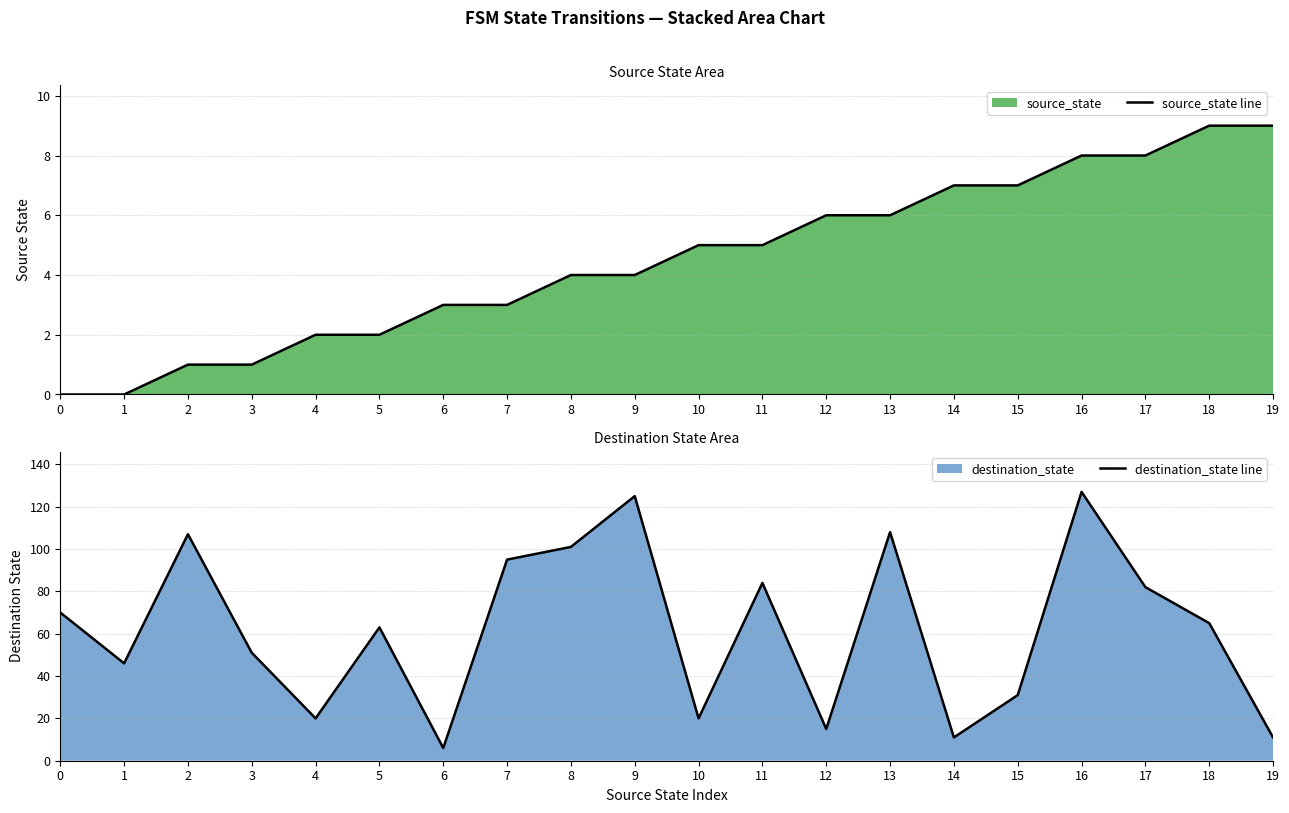

How many values in the source_state line series exceed 5?

8